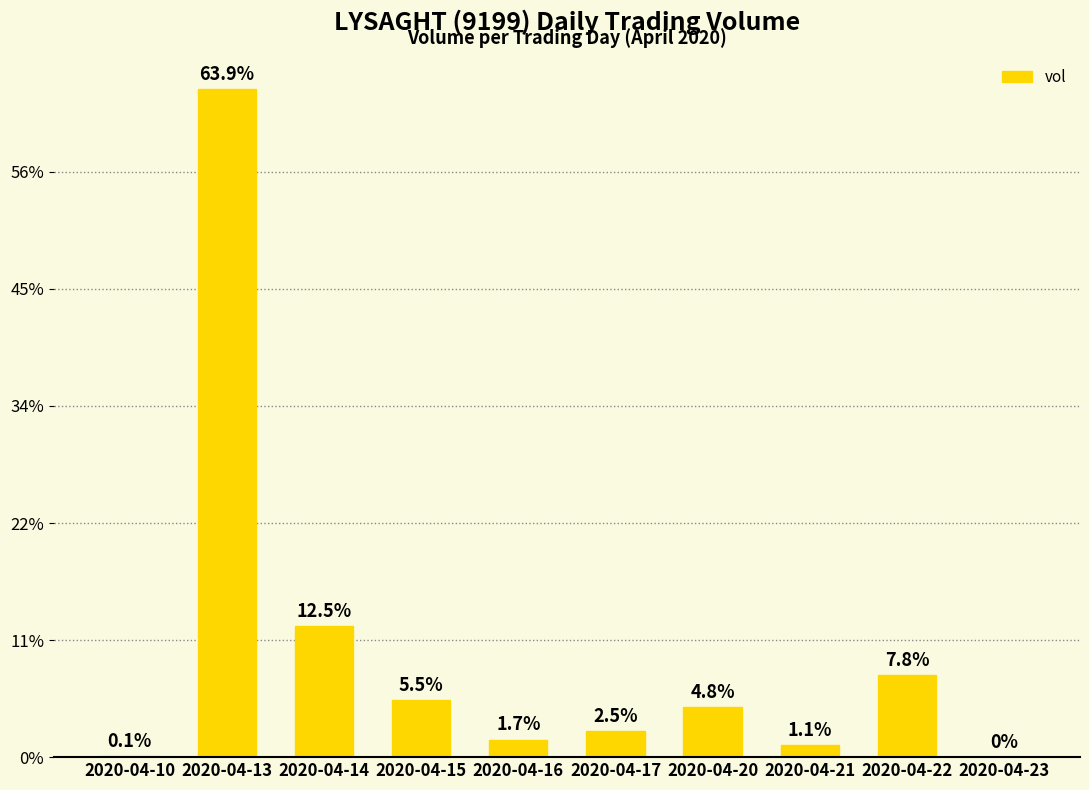

The chart shows a value of 21377 at 2020-04-23. True or false?

False